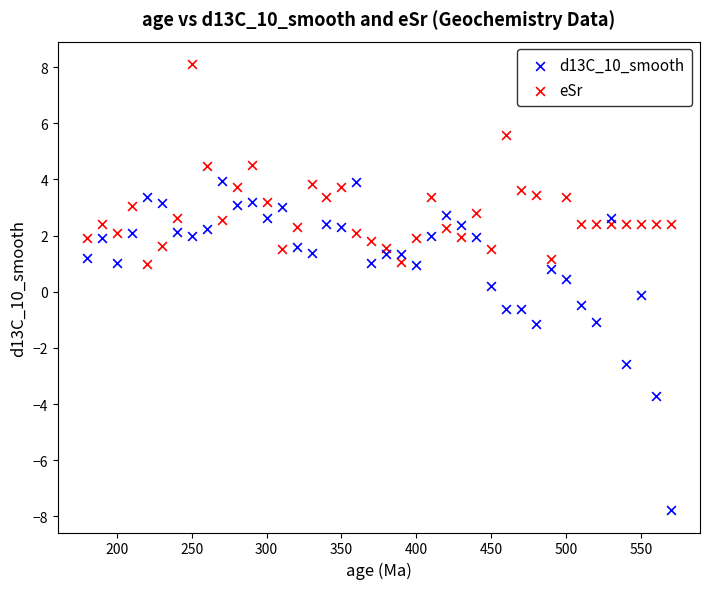

Across all data points, what is the range of X values (max minus min)?

390.0